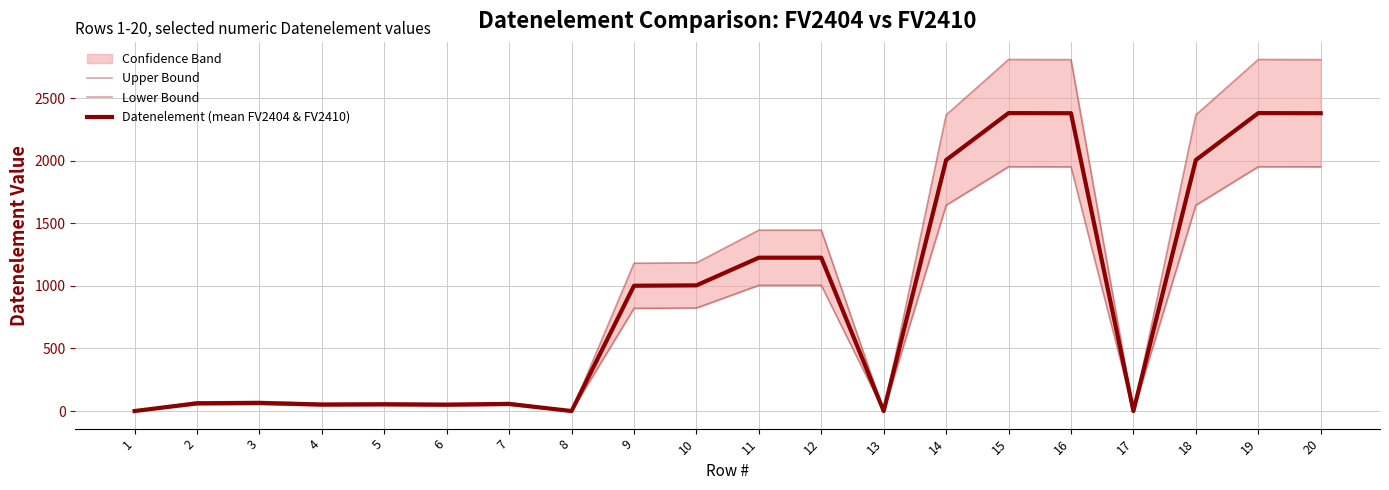

True or false: Lower Bound has more than 0 interior local peaks.

True